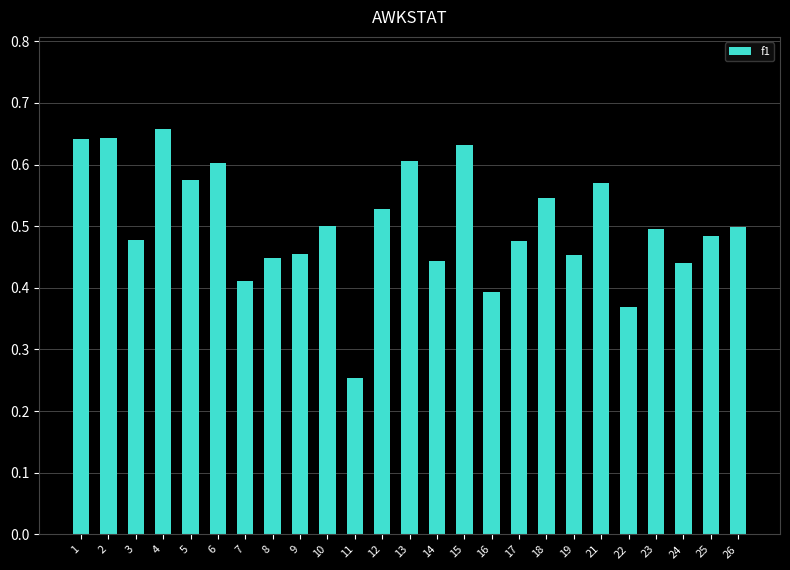

What is the sum of the values at 2 and 23?

1.1